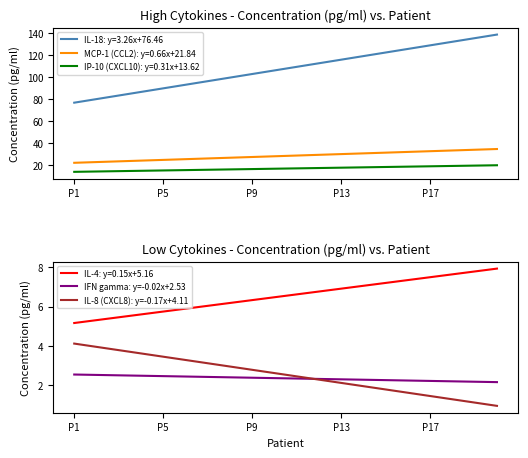

Which category has the lowest value across all series?

19